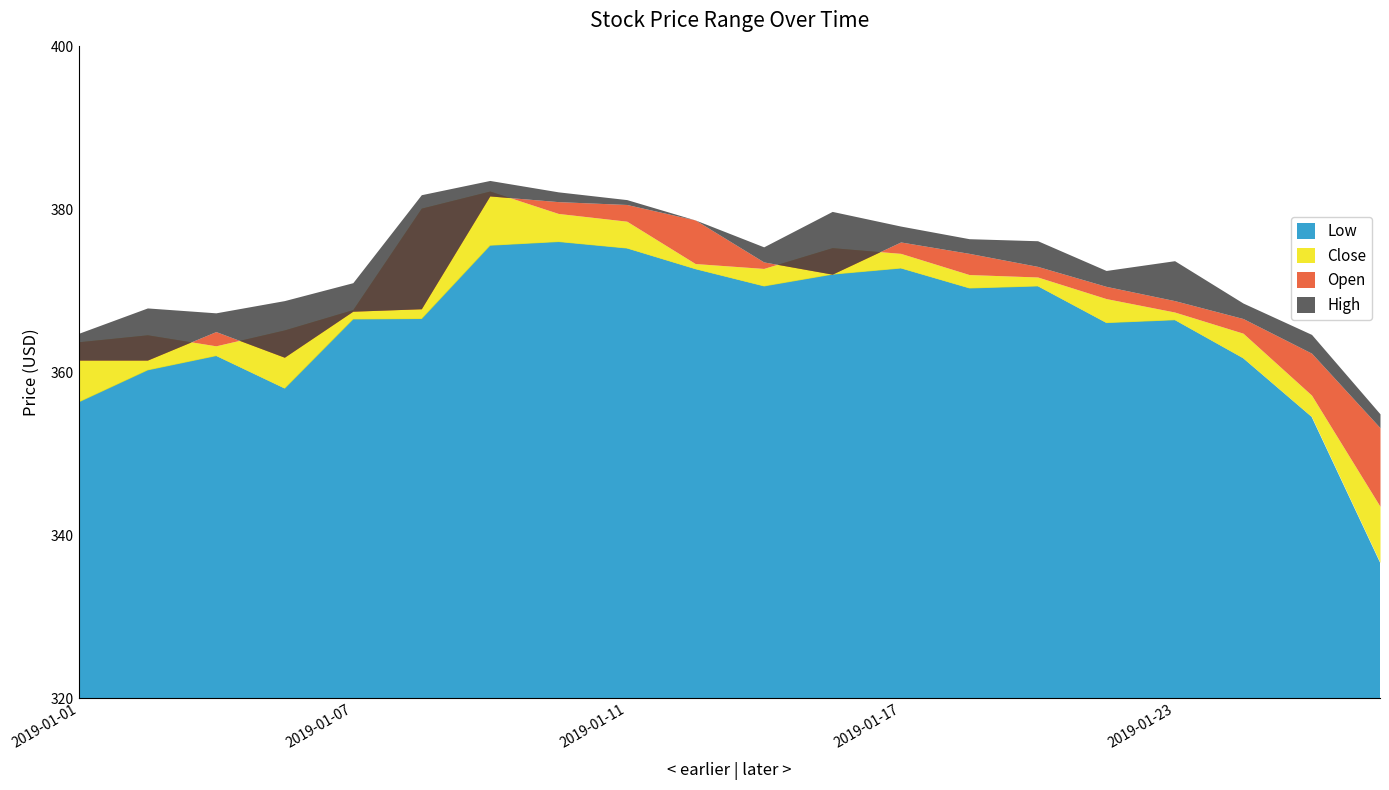

True or false: Low and Open cross at least once.

False